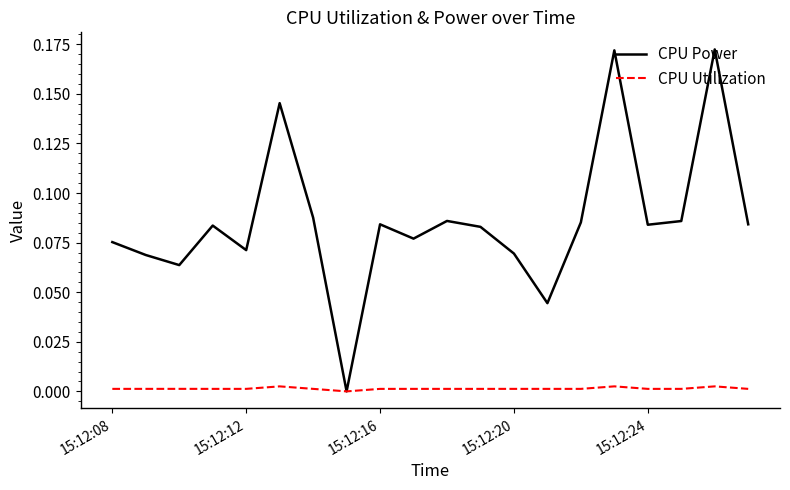

List the series in order of their peak value, lowest first.

CPU Utilization, CPU Power